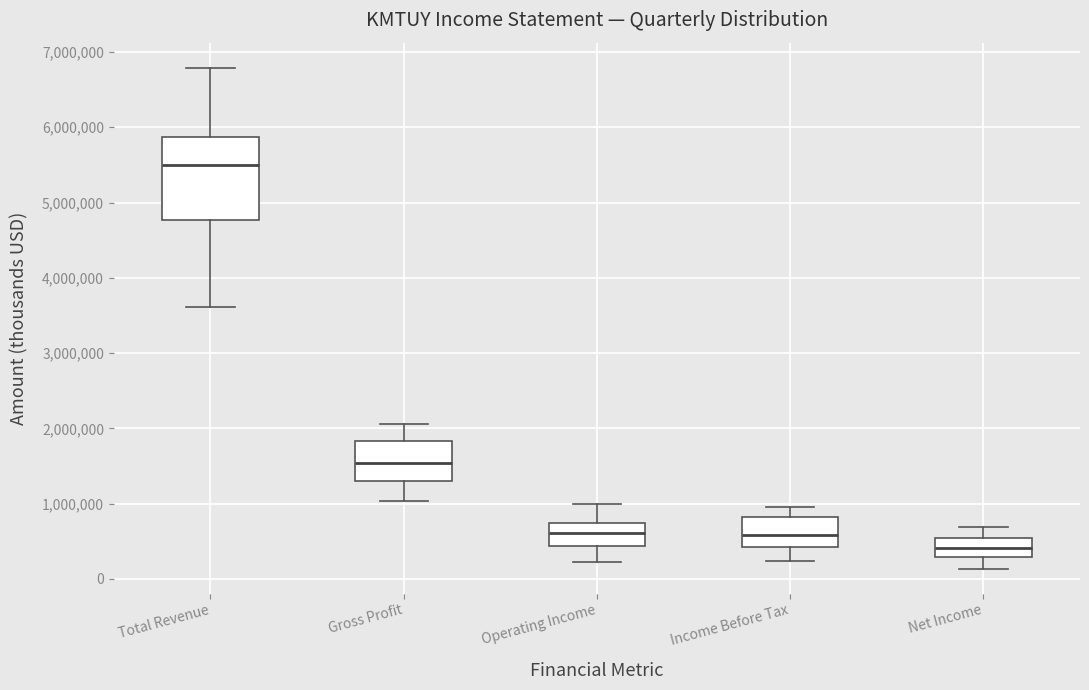

Which box is the tallest, from its lower edge to its upper edge?

Total Revenue